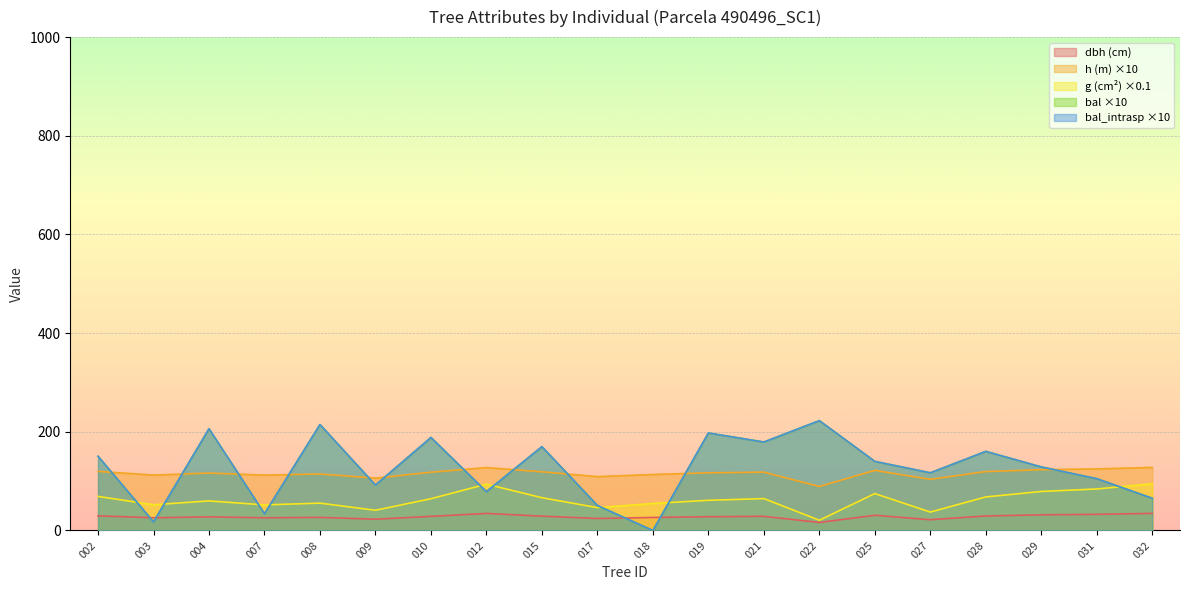

Where is bal_intrasp nearest to the value 111?

027